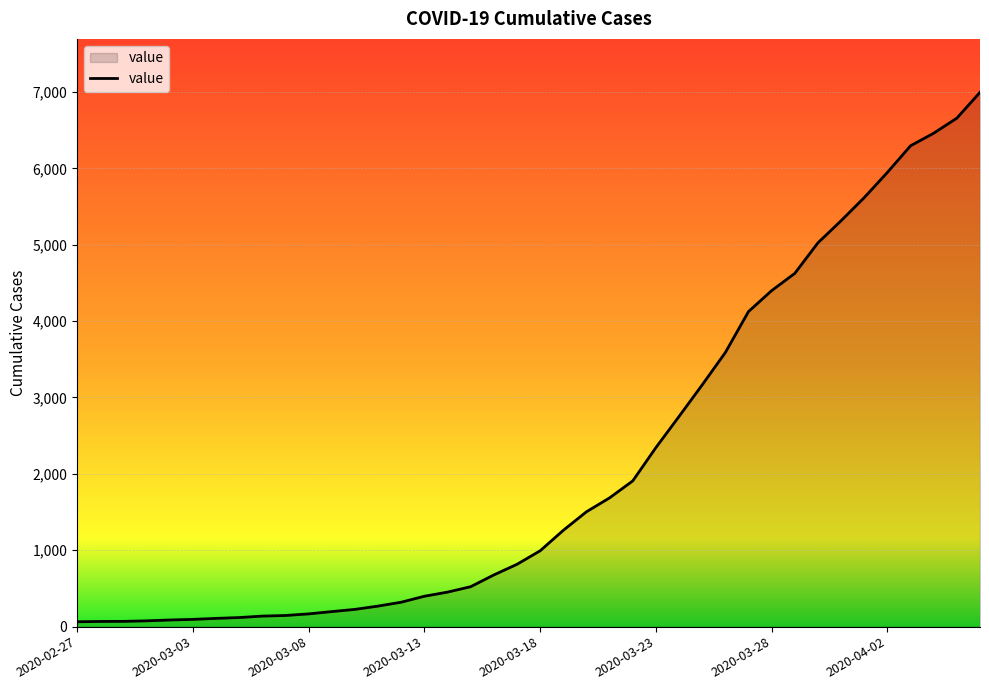

What is the greatest value displayed?

6995